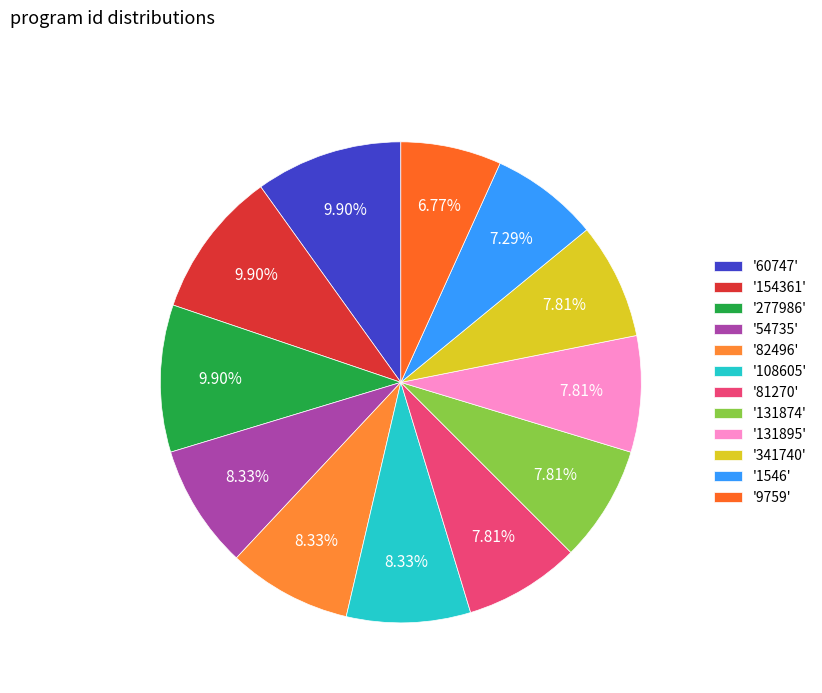

Rank the categories by value from lowest to highest.

9759, 1546, 81270, 131874, 131895, 341740, 54735, 82496, 108605, 60747, 154361, 277986